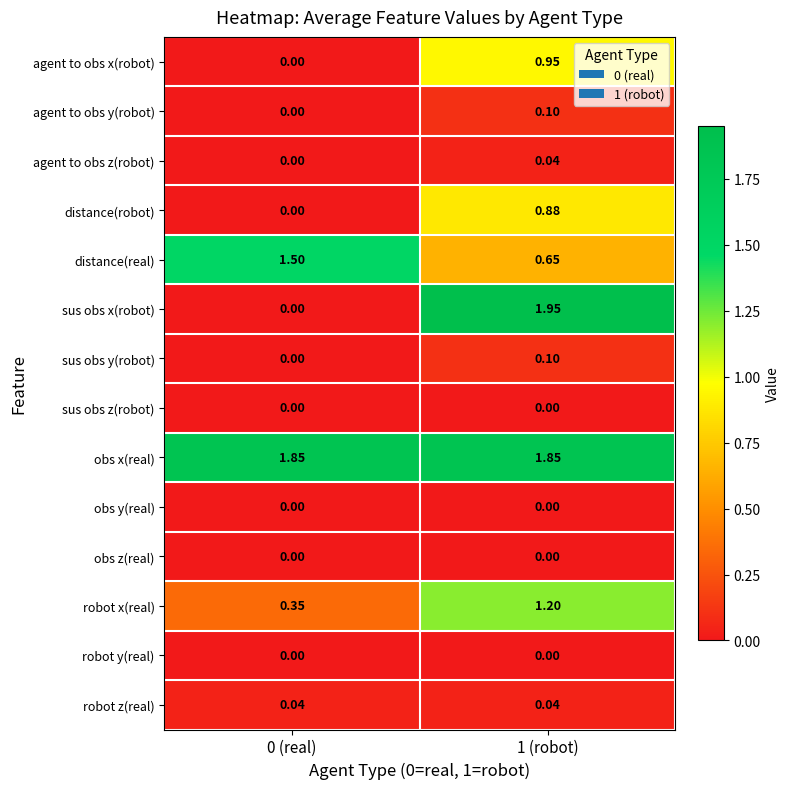

Is the value of distance(real) at 0 (real) greater than the value of agent to obs x(robot) at 0 (real)?

Yes